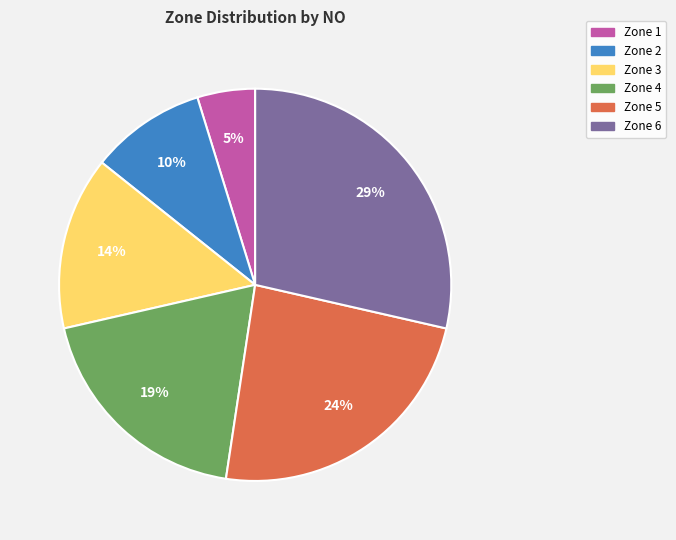

To the nearest percent, what is the average slice percentage?

17%